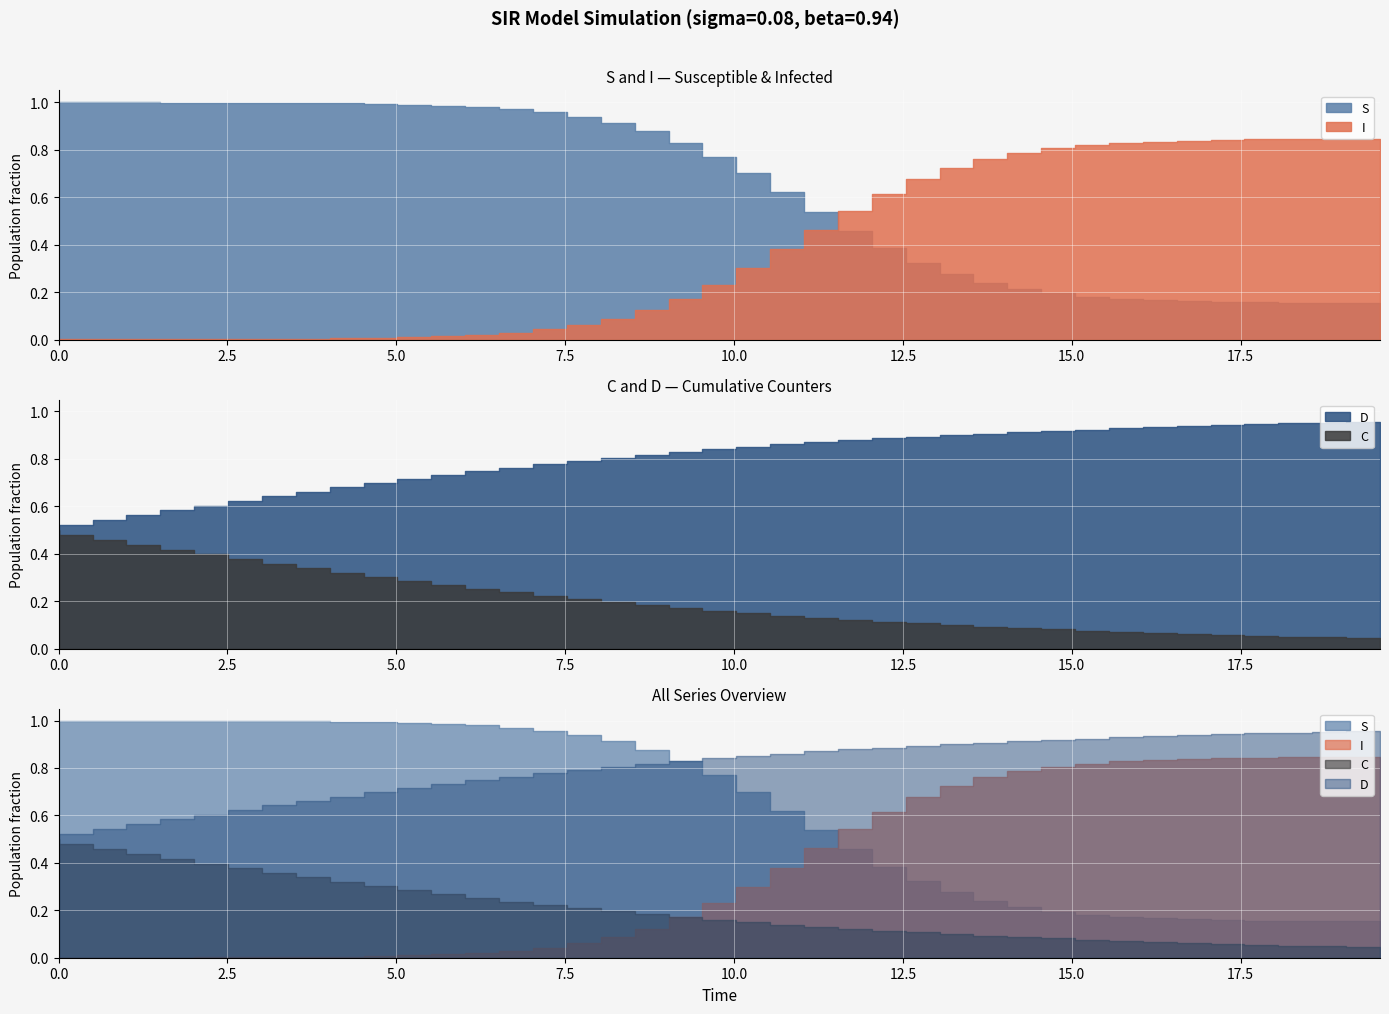

Rank the series at 25 from highest to lowest value.

D, I, S, C